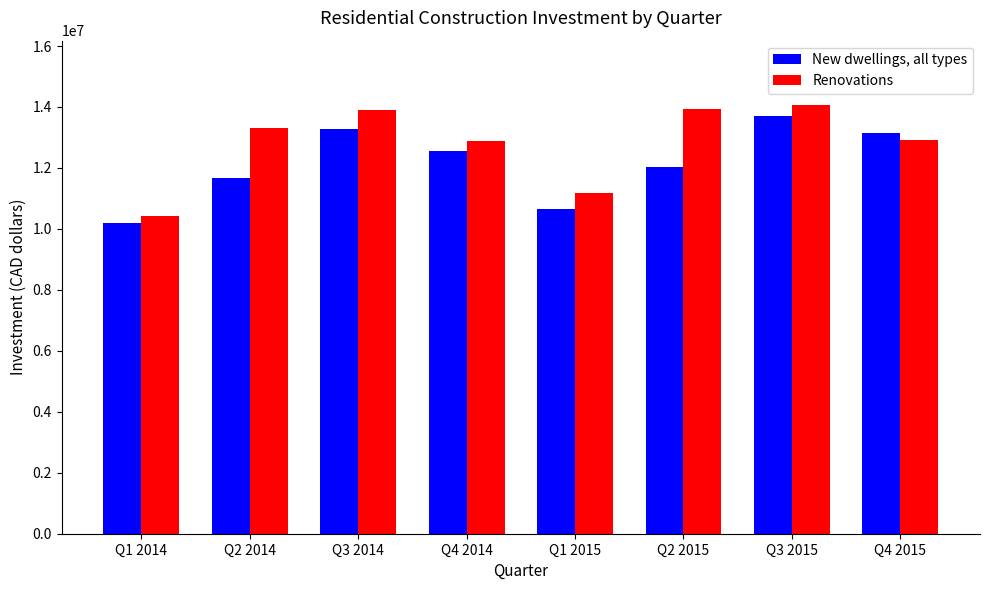

Which series has the largest range (max minus min)?

Renovations